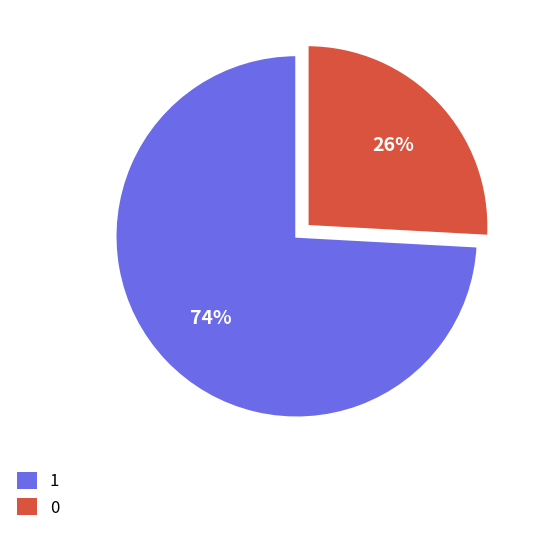

Is there a majority slice in this chart?

Yes